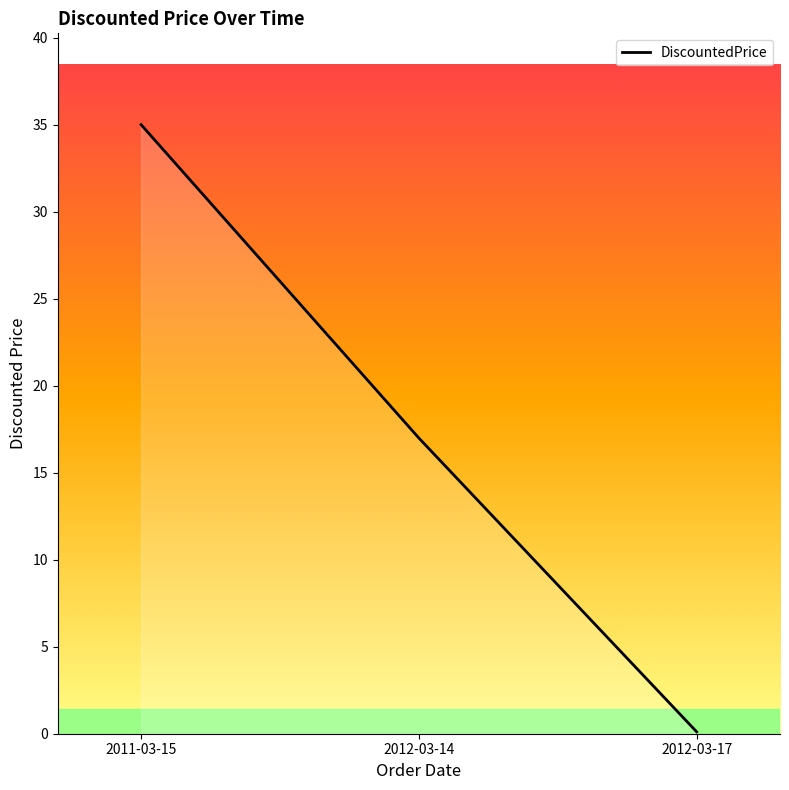

Reading left to right, transcribe all the data shown in this chart.

2011-03-15=35.0	2012-03-14=17.0	2012-03-17=0.1